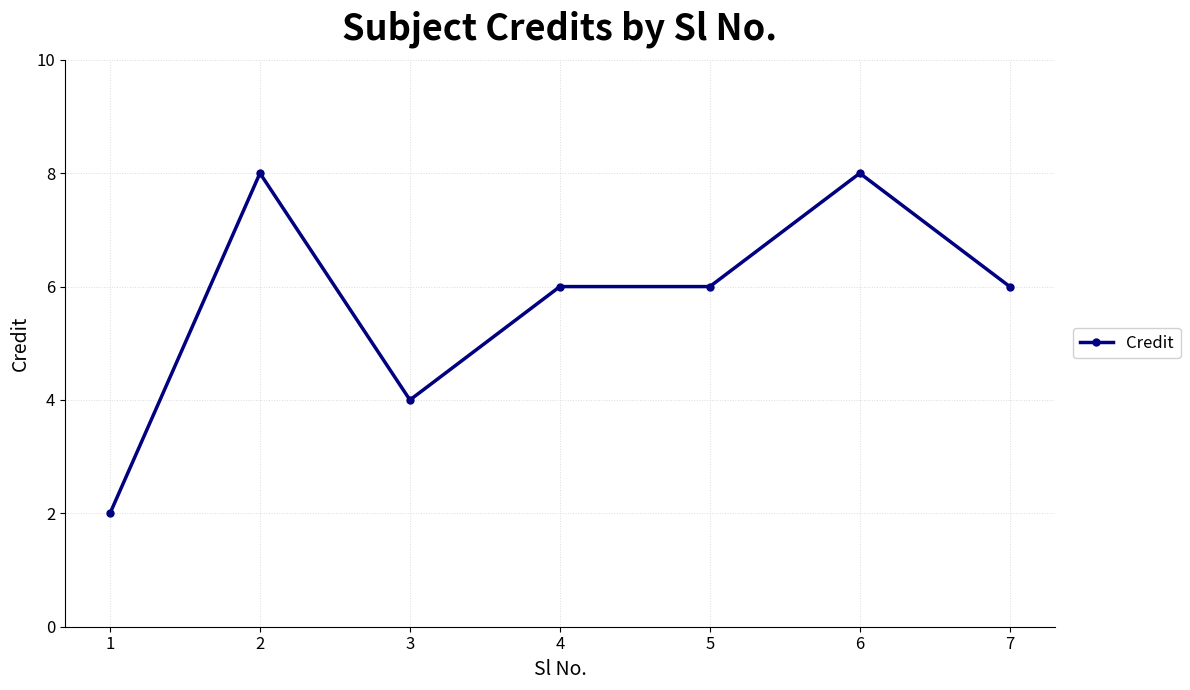

What is the change in value from 2 to 7?

-2